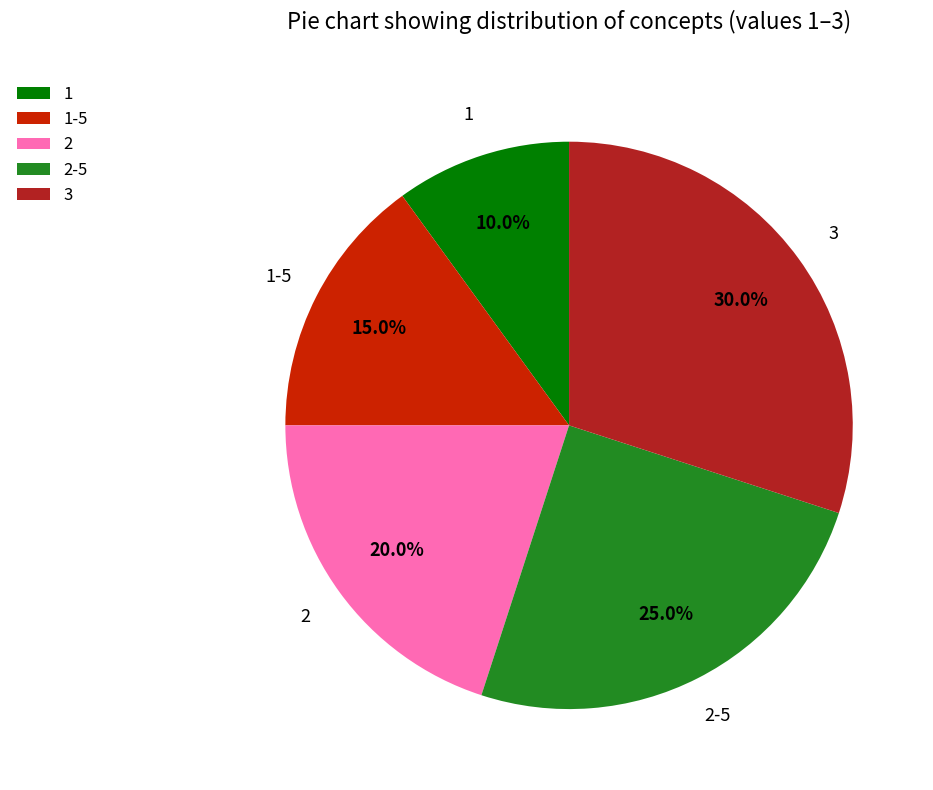

Which slice is the smallest?

1